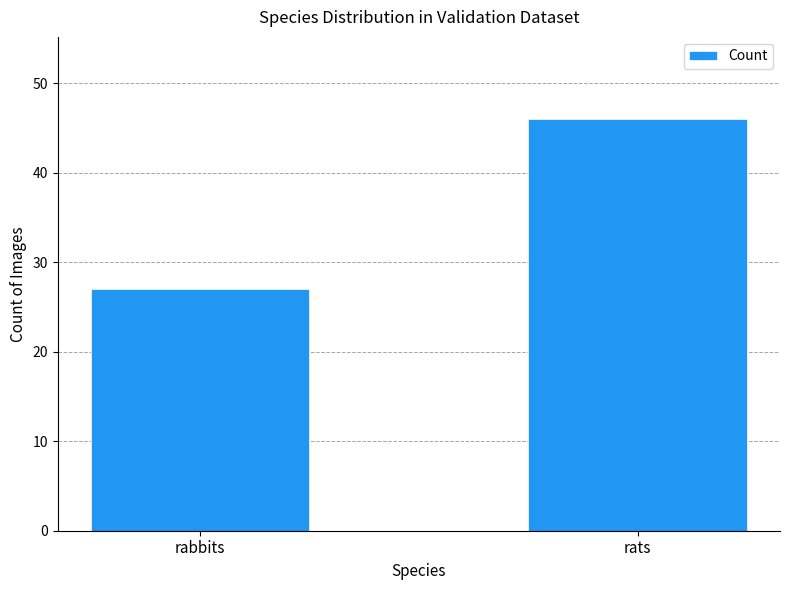

How many values are between 27 and 46?

2